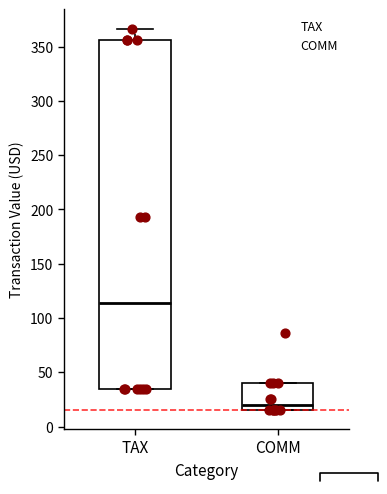

Where does the median line of the box for COMM sit on the y-axis? The values are not printed on the chart, so give them approximately, as read against the axis.

20